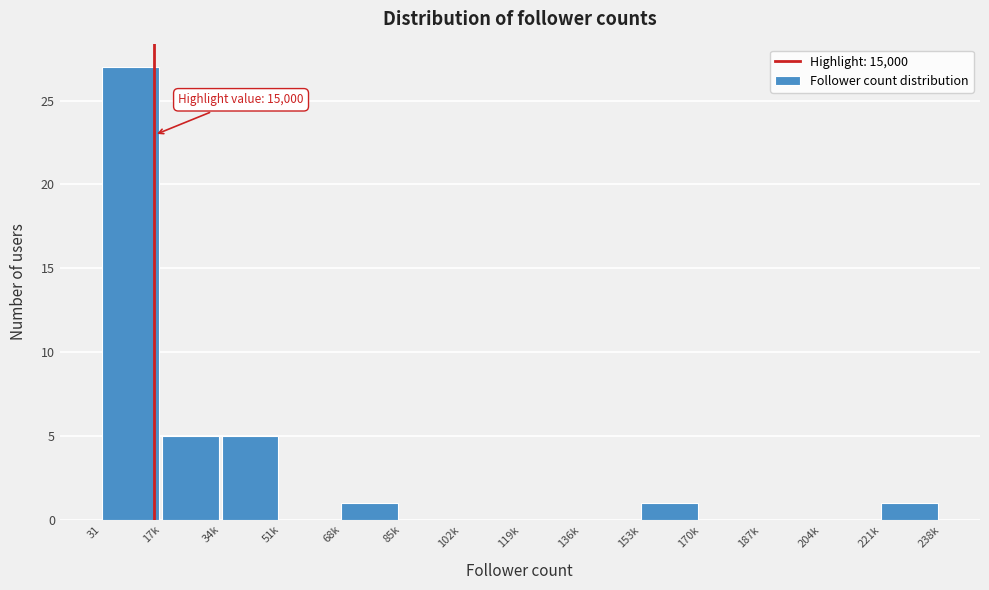

Reading left to right, transcribe all the data shown in this chart.

31=27	17k=5	34k=5	51k=0	68k=1	85k=0	102k=0	119k=0	136k=0	153k=1	170k=0	187k=0	204k=0	221k=1